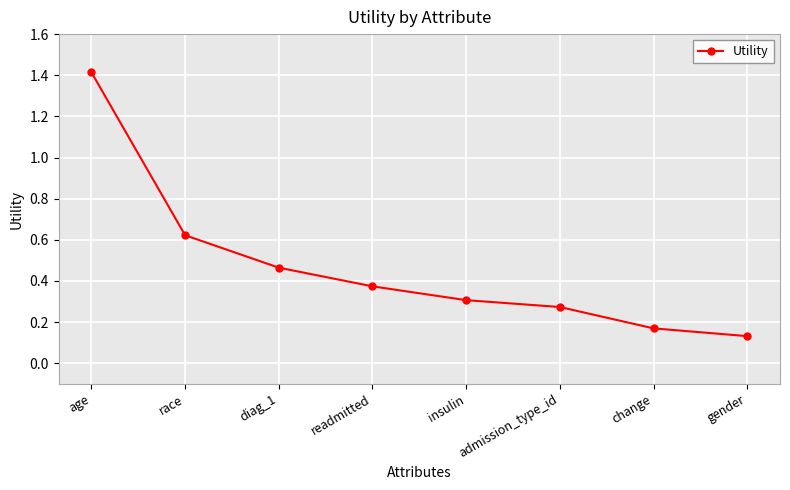

Between age and admission_type_id, which is larger?

age